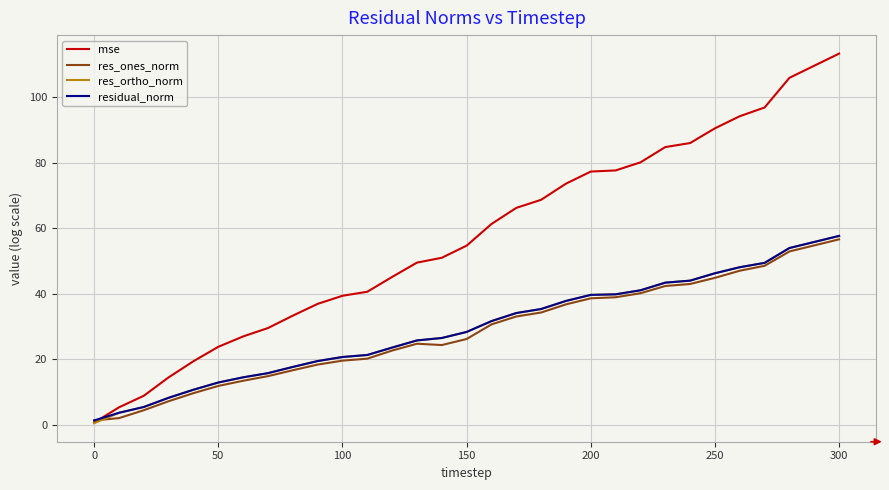

Which series has the largest total across all categories?

mse